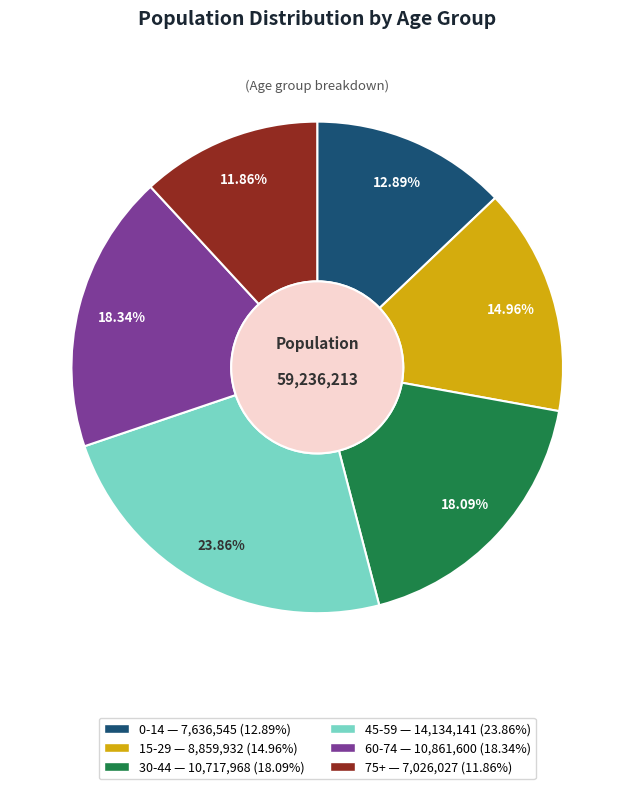

To the nearest percent, what percentage of the pie is 30-44?

18%